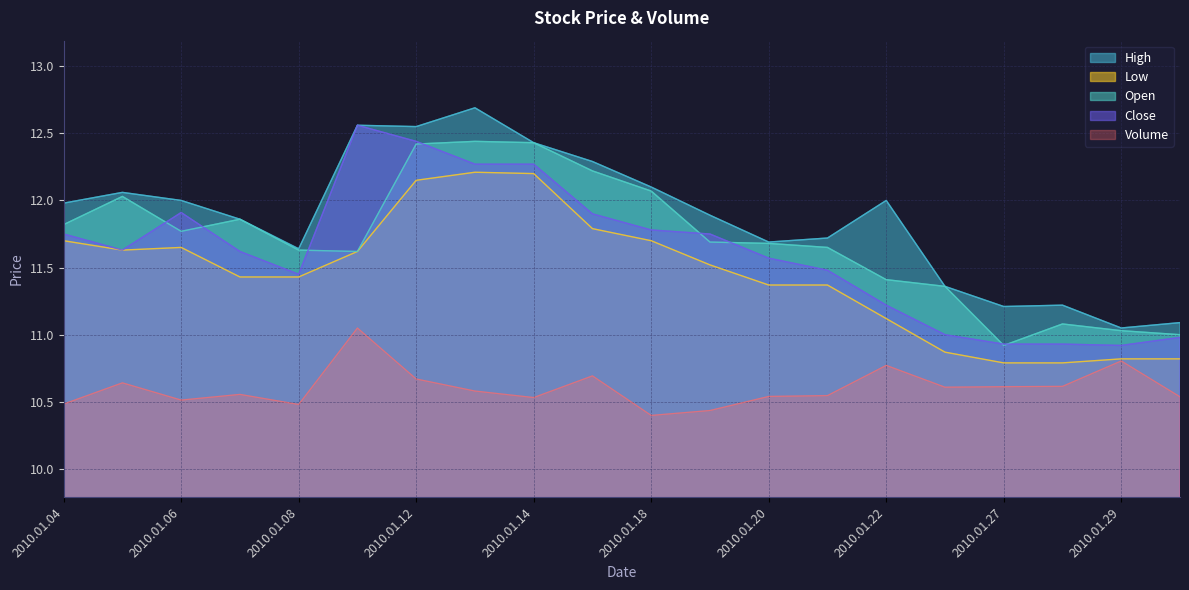

What is the difference between the maximum and minimum values in the Close series?

1.6